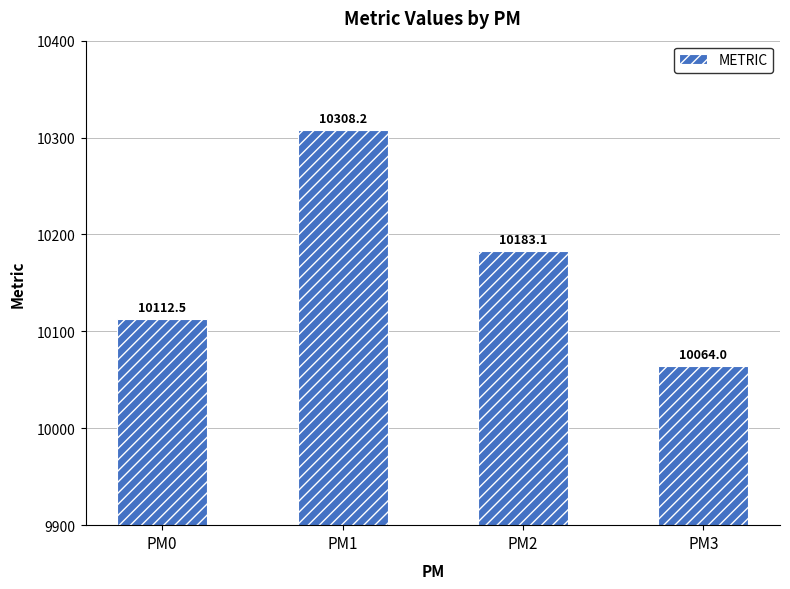

At which label is the value closest to 10186?

PM2